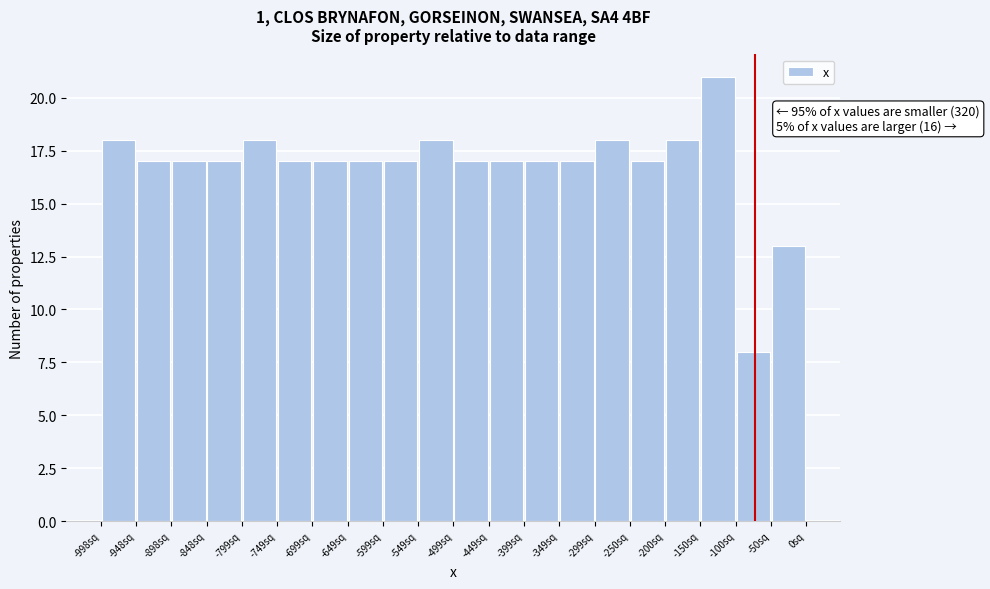

Which range on the x-axis has the tallest bar?

-150 to -100